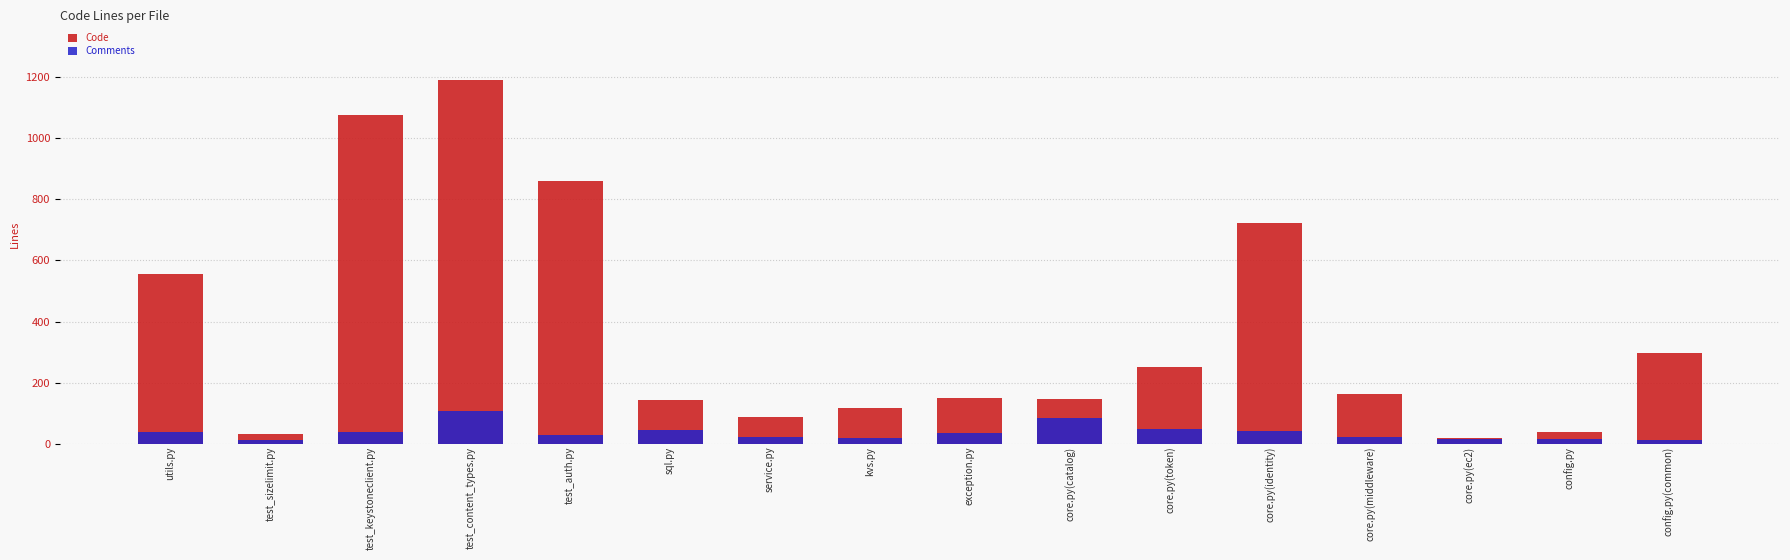

What is the lowest value of the Code series?

19